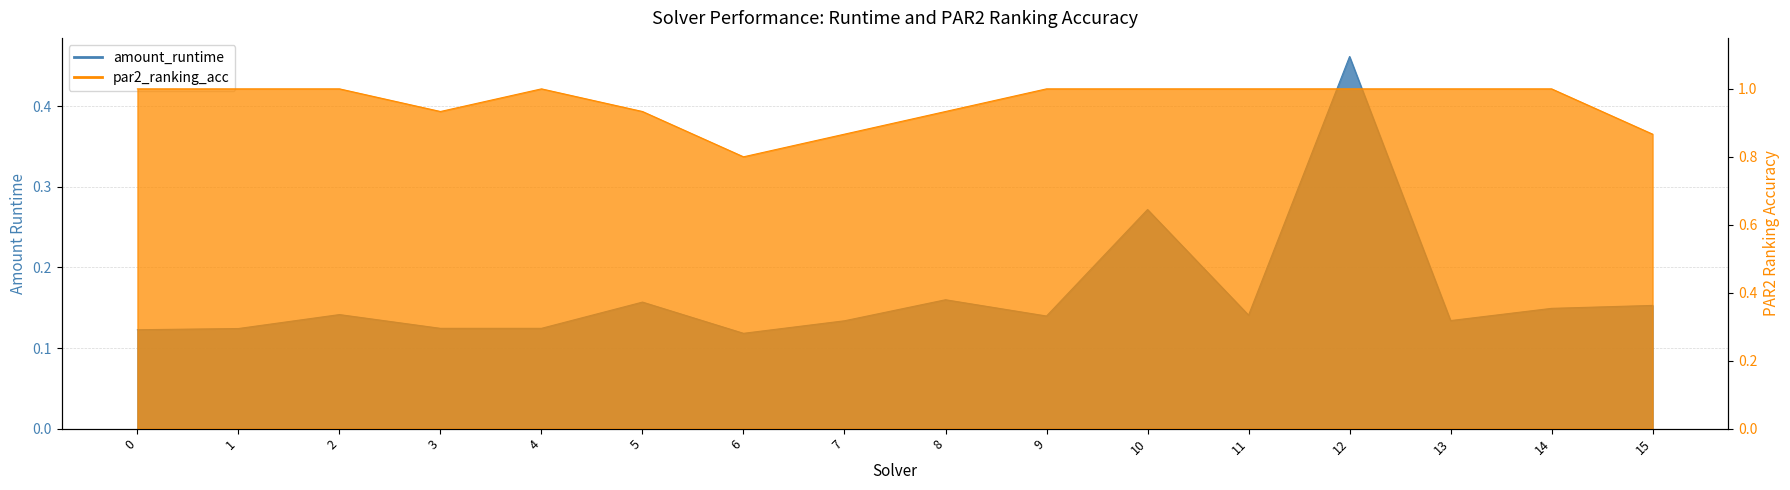

How many categories are shown in the chart?

16